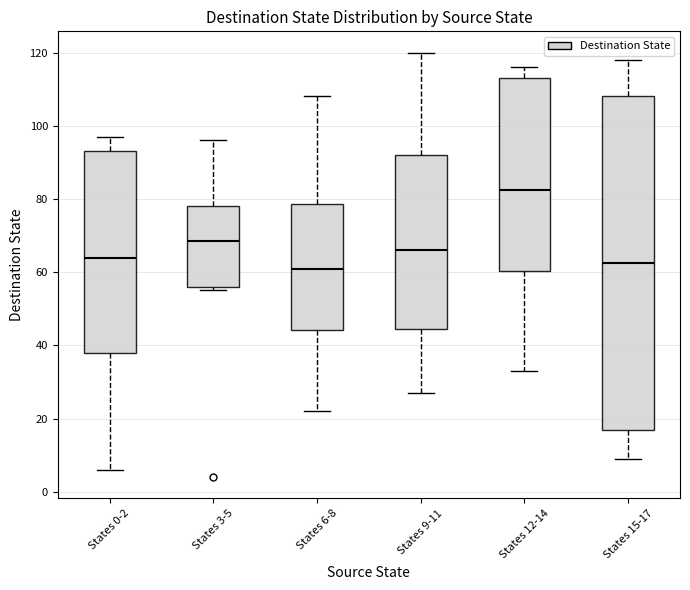

Where does the lower whisker of the box for States 6-8 end on the y-axis? The values are not printed on the chart, so give them approximately, as read against the axis.

22